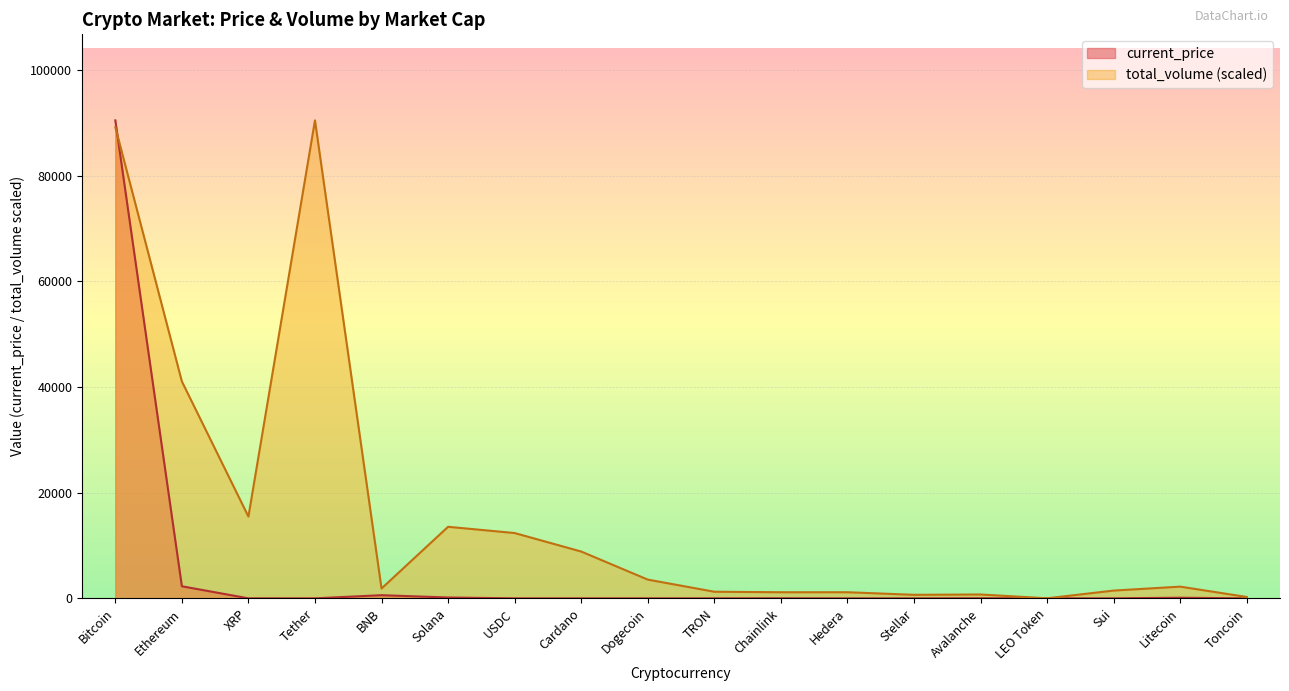

Rank the series by their average value, from highest to lowest.

total_volume (scaled), current_price